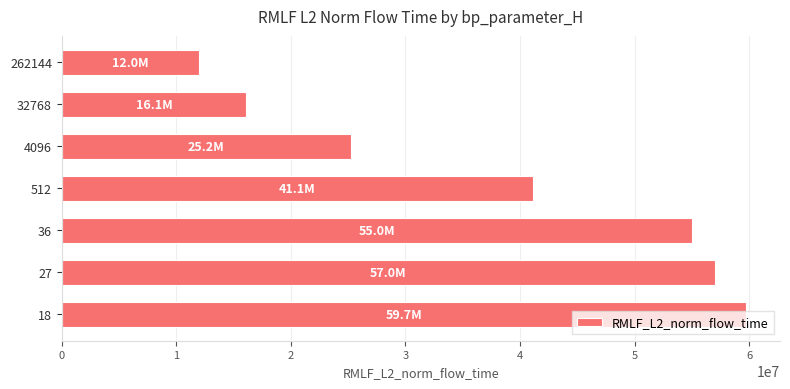

Rank the categories by value from lowest to highest.

262144, 32768, 4096, 512, 36, 27, 18